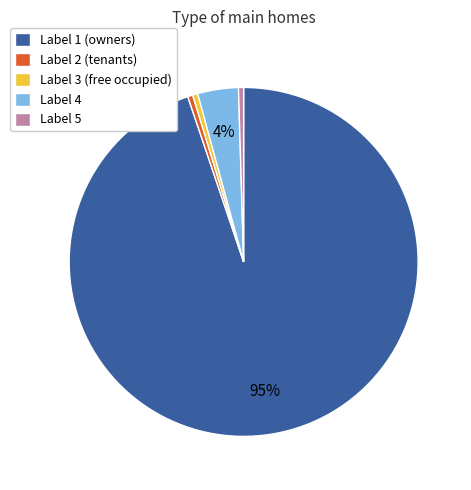

Combined, do Label 2 (tenants) and Label 5 account for over 50%?

No